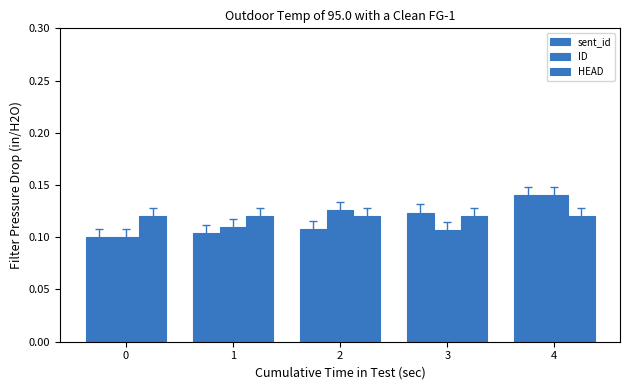

Does the chart contain any negative values?

No